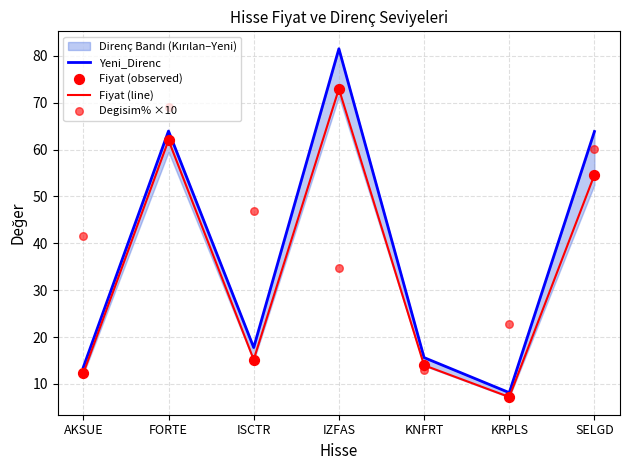

At which category is the sum across all series the highest?

IZFAS